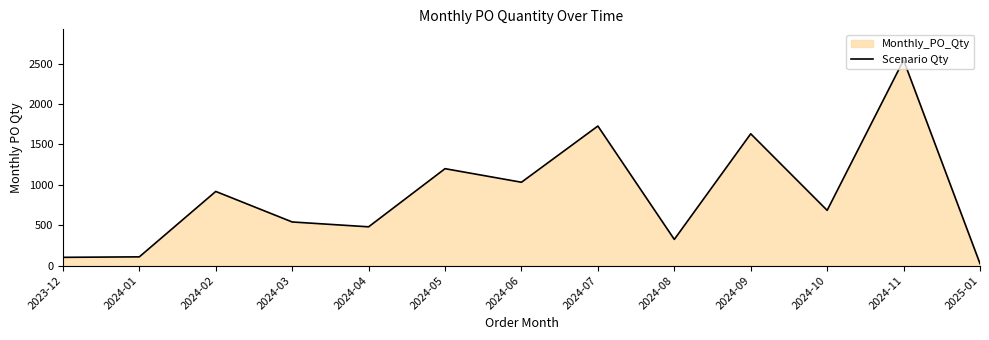

What is the label of the 8th point from the left?

2024-07